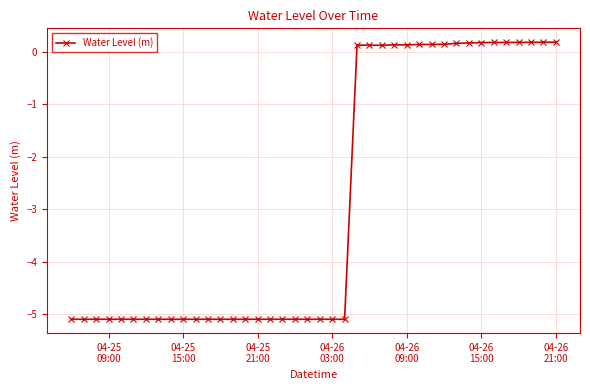

True or false: the data has more than 1 interior local peaks.

True